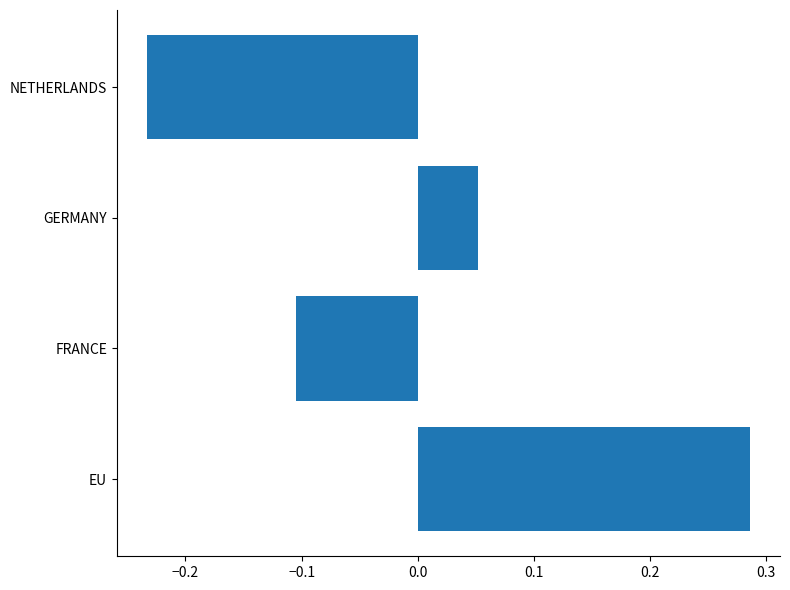

At which category does the chart reach its peak across all series?

EU